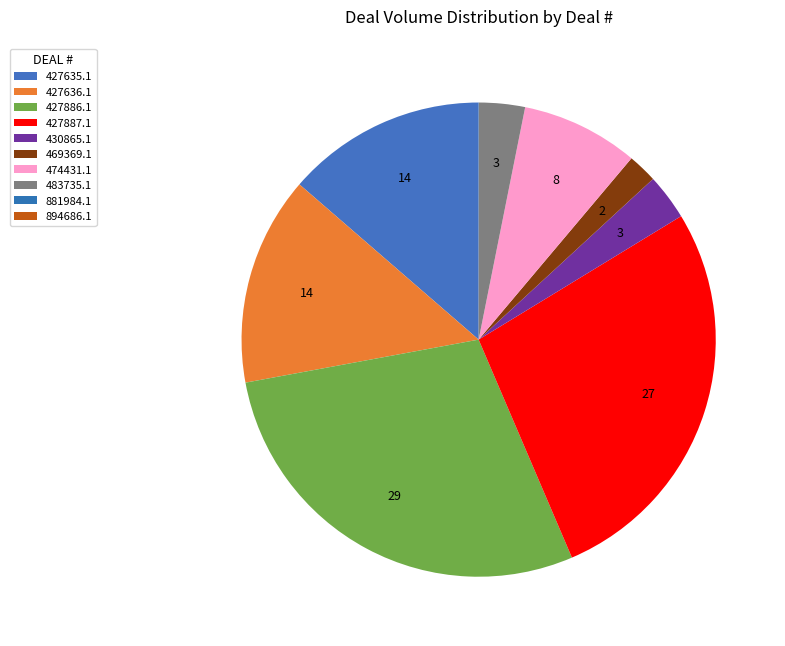

To the nearest percent, what percentage of the pie is 427887.1?

27%